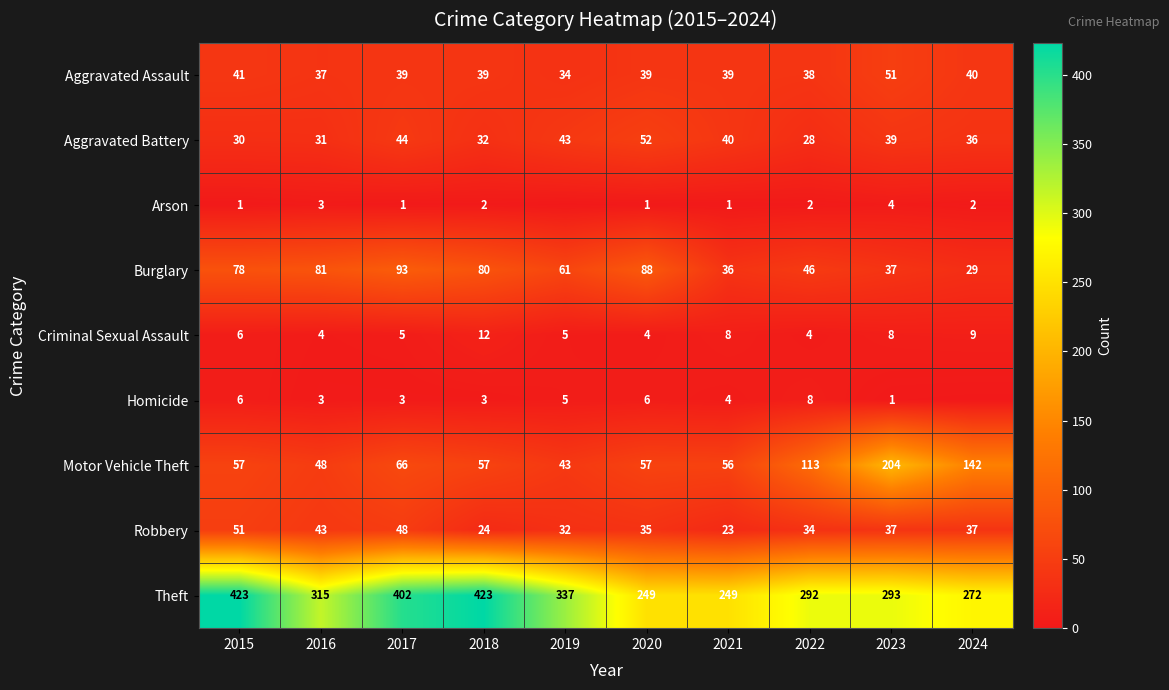

Which category has the highest value across all series?

2015